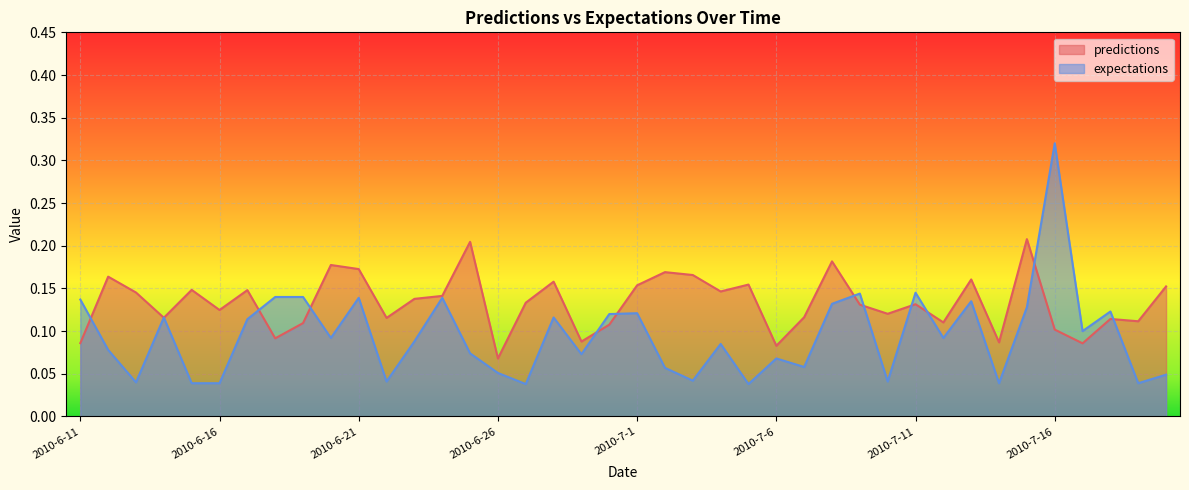

How many lines are shown in the chart?

2